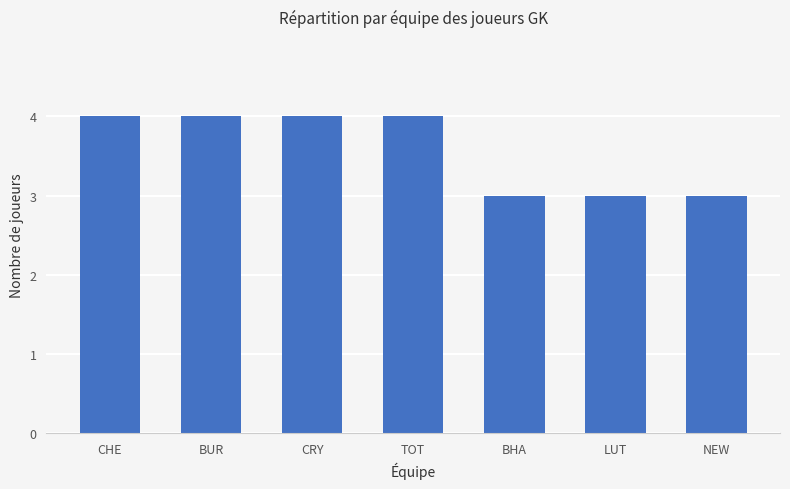

What is the difference between the values at TOT and NEW?

1